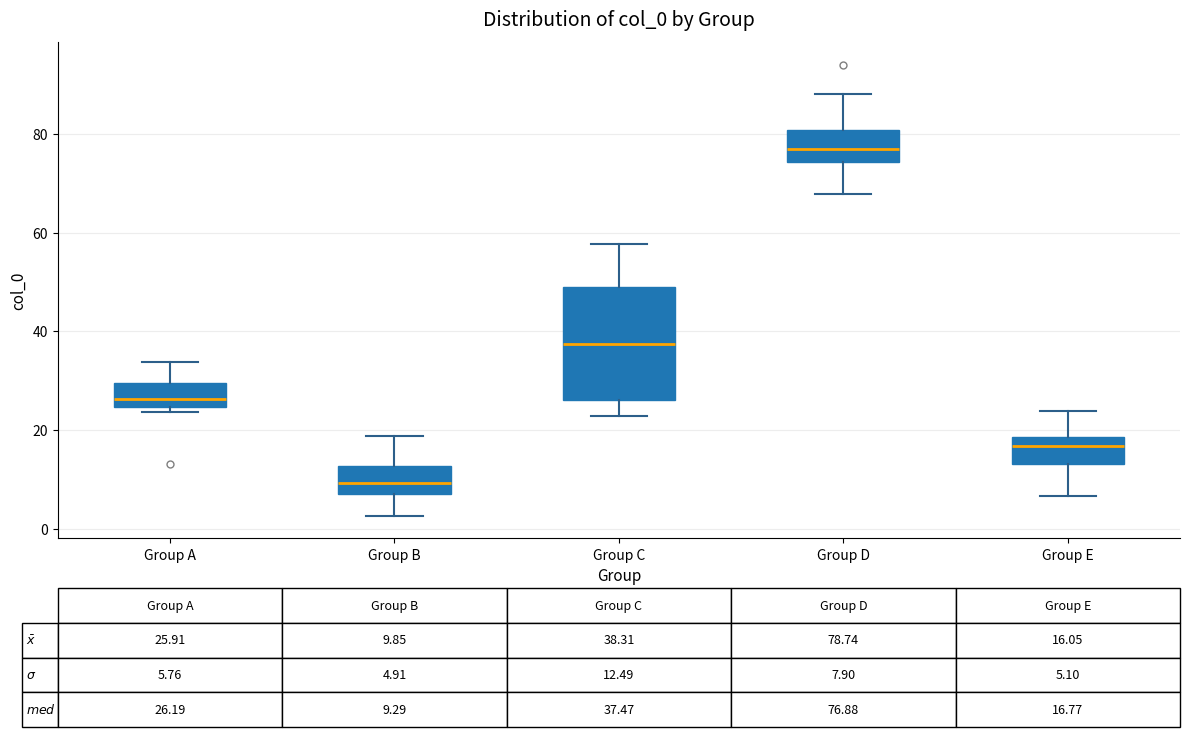

Comparing the boxes themselves (not the whiskers), which one is the tallest?

Group C